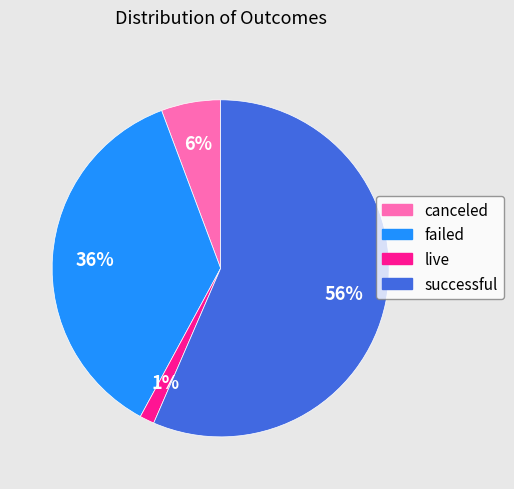

What percentage is the canceled slice, to the nearest percent?

6%